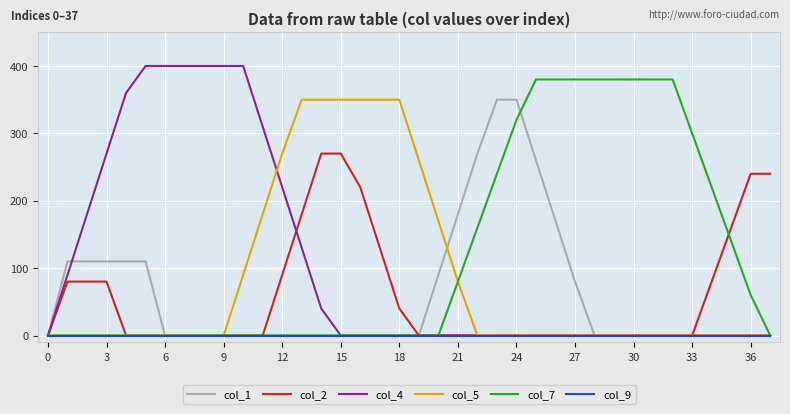

What is the maximum value for col_7?

380